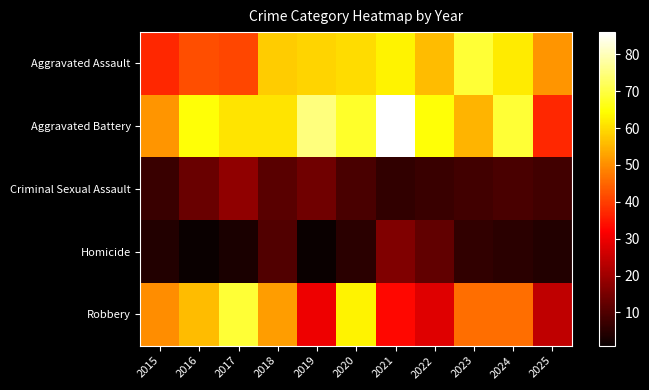

List the series in order of their peak value, lowest first.

Homicide, Criminal Sexual Assault, Aggravated Assault, Robbery, Aggravated Battery